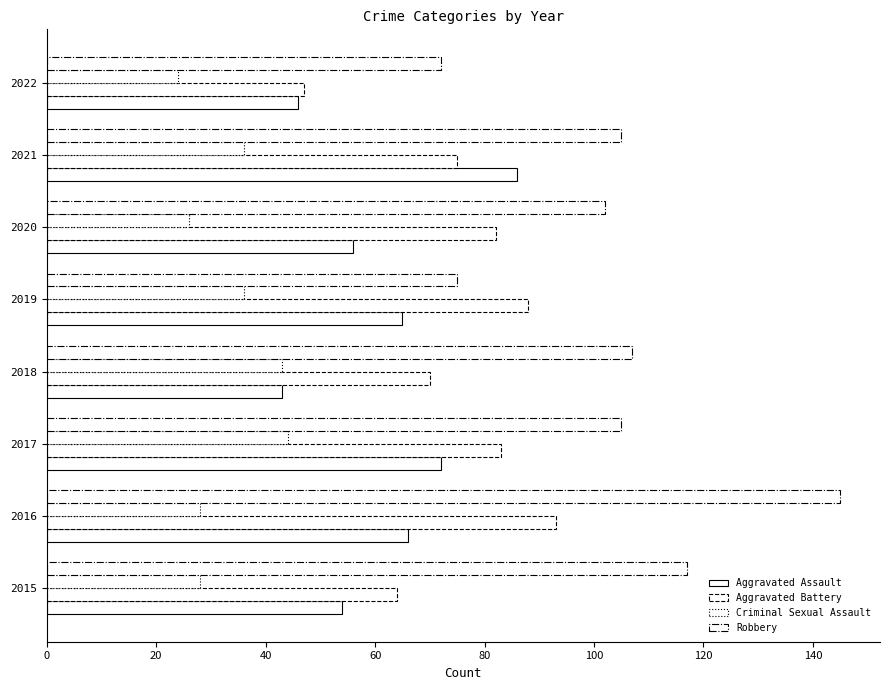

What is the average value of the Criminal Sexual Assault series?

33